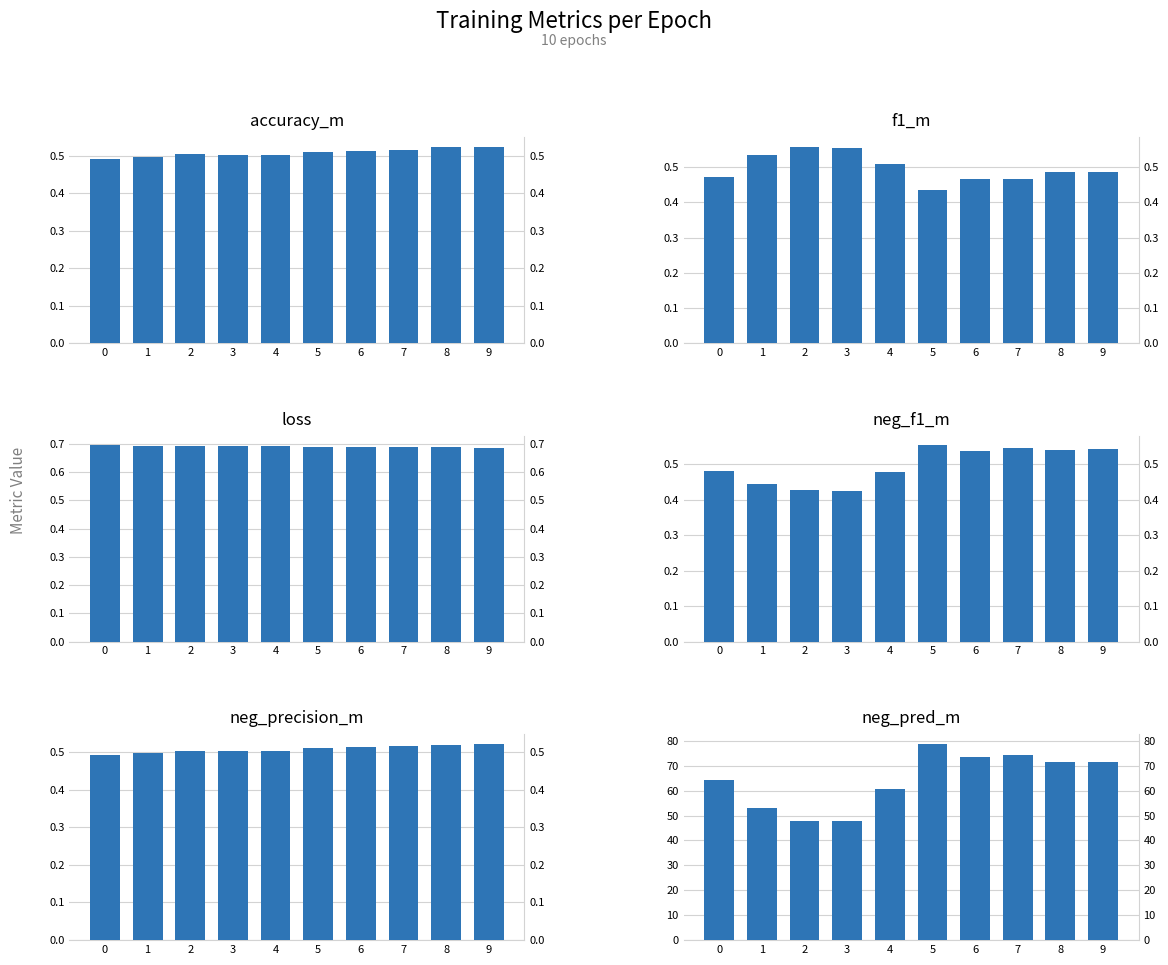

List the labels in order of loss value, smallest first.

9, 8, 7, 6, 5, 4, 3, 2, 1, 0